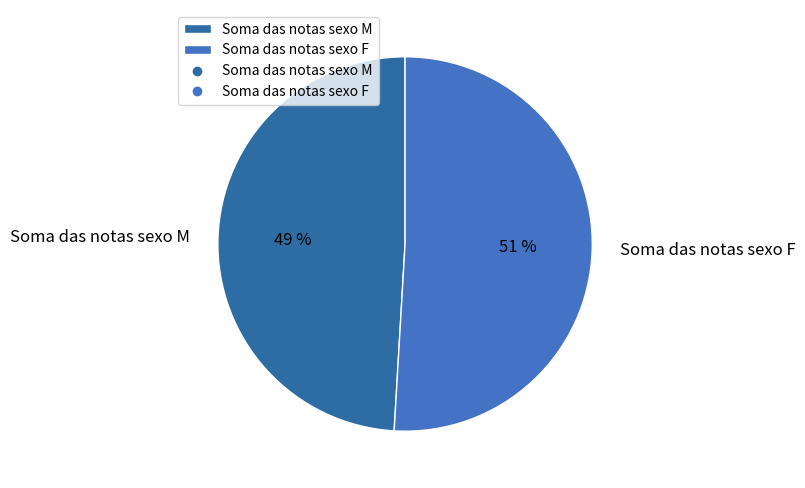

Between Soma das notas sexo F and Soma das notas sexo M, which is larger?

Soma das notas sexo F